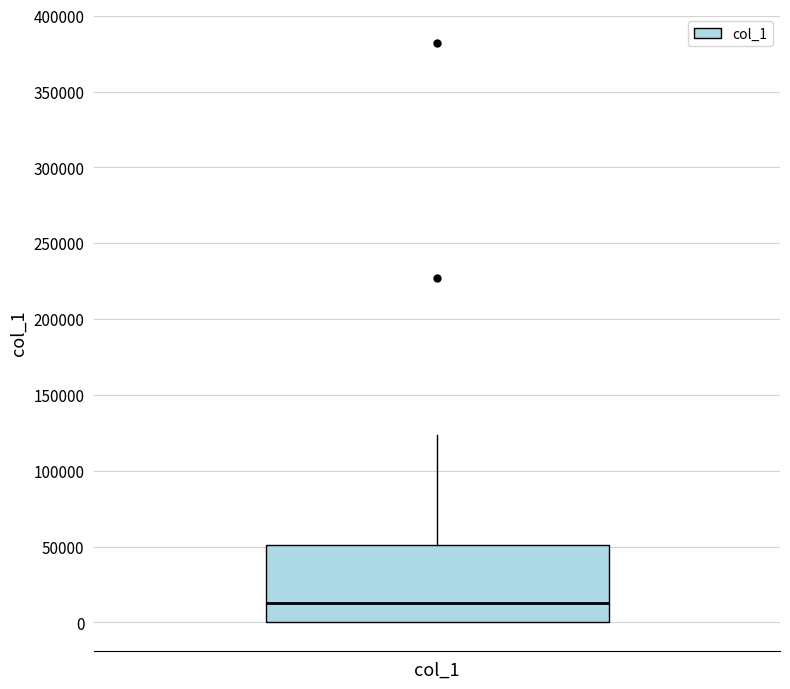

Transcribe this box plot: give where the median line is, the range the box spans, and where the two whiskers end, as read against the y-axis. The values are not printed on the chart, so give them approximately, as read against the axis.

median 15000, box 0 to 50000, whiskers 0 to 125000